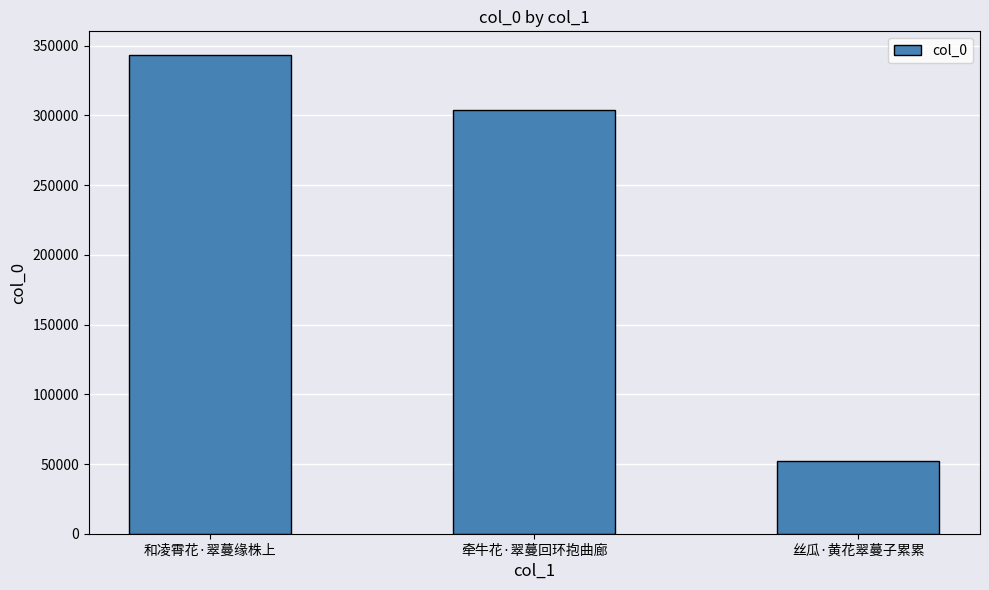

How many values are between 52160 and 343164?

3